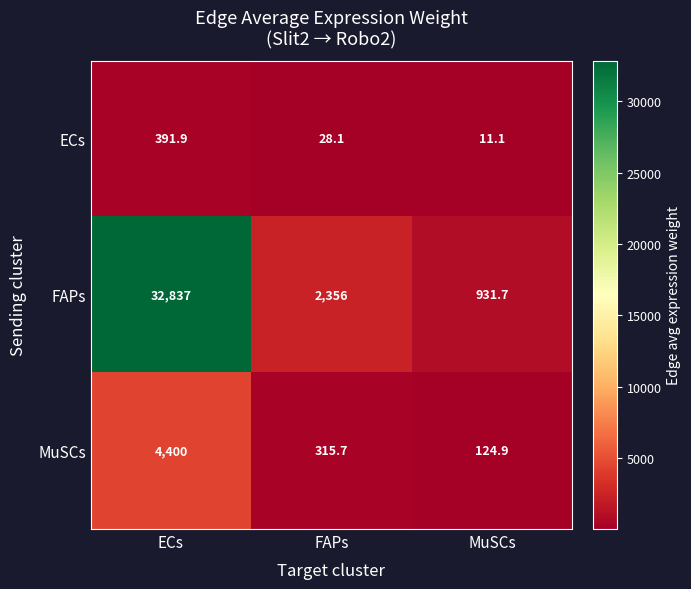

Is it true that MuSCs equals 6360.5 at ECs?

False